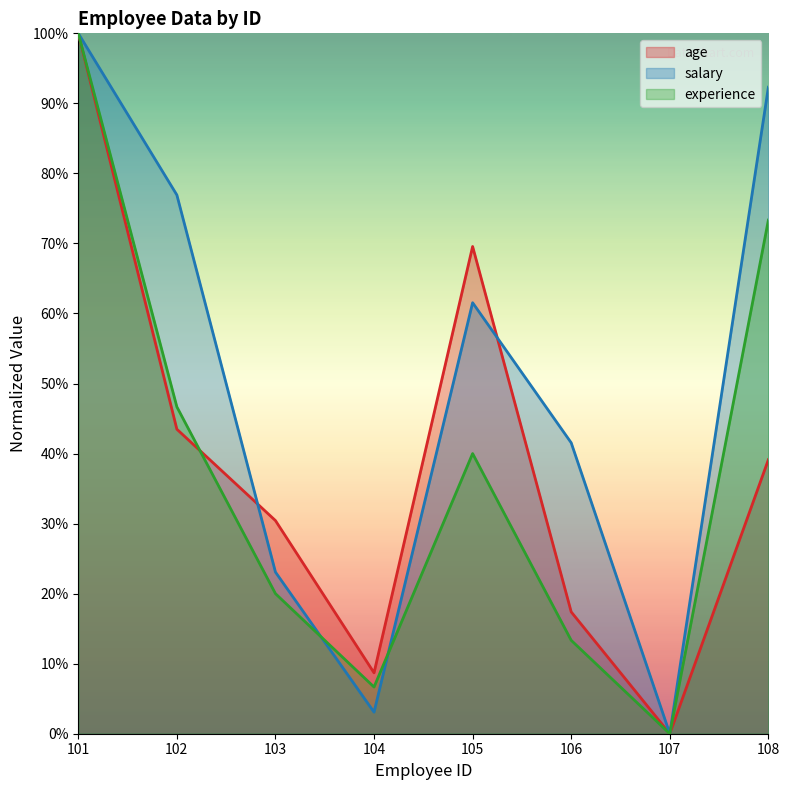

Between 106 and 107, which series saw the biggest shift?

salary